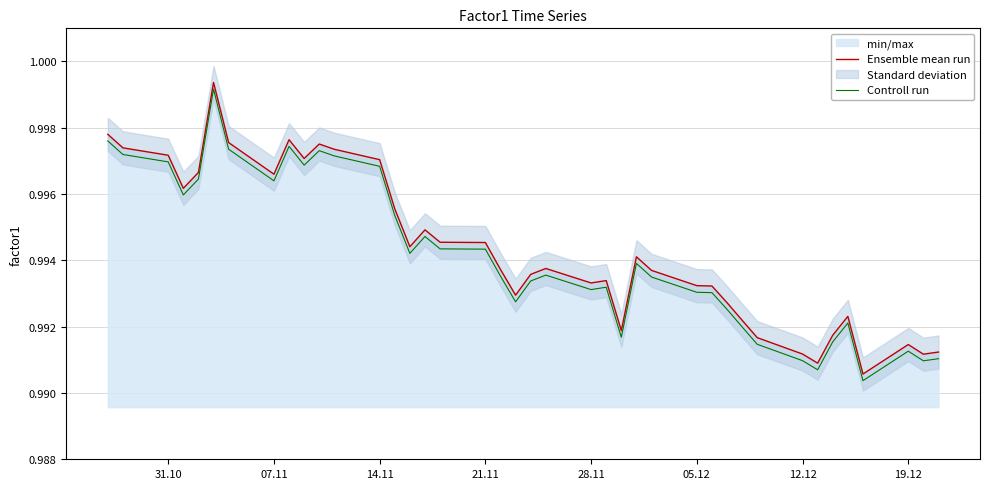

True or false: Ensemble mean run and Controll run cross at least once.

False